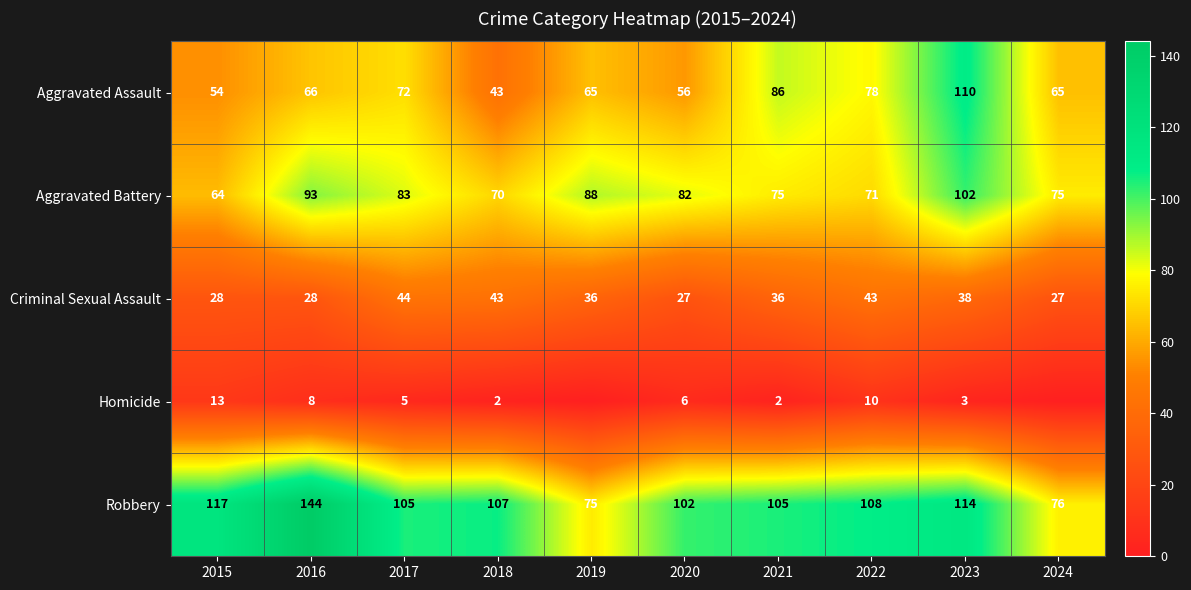

What is the sum of the Aggravated Assault values at 2019 and 2024?

130